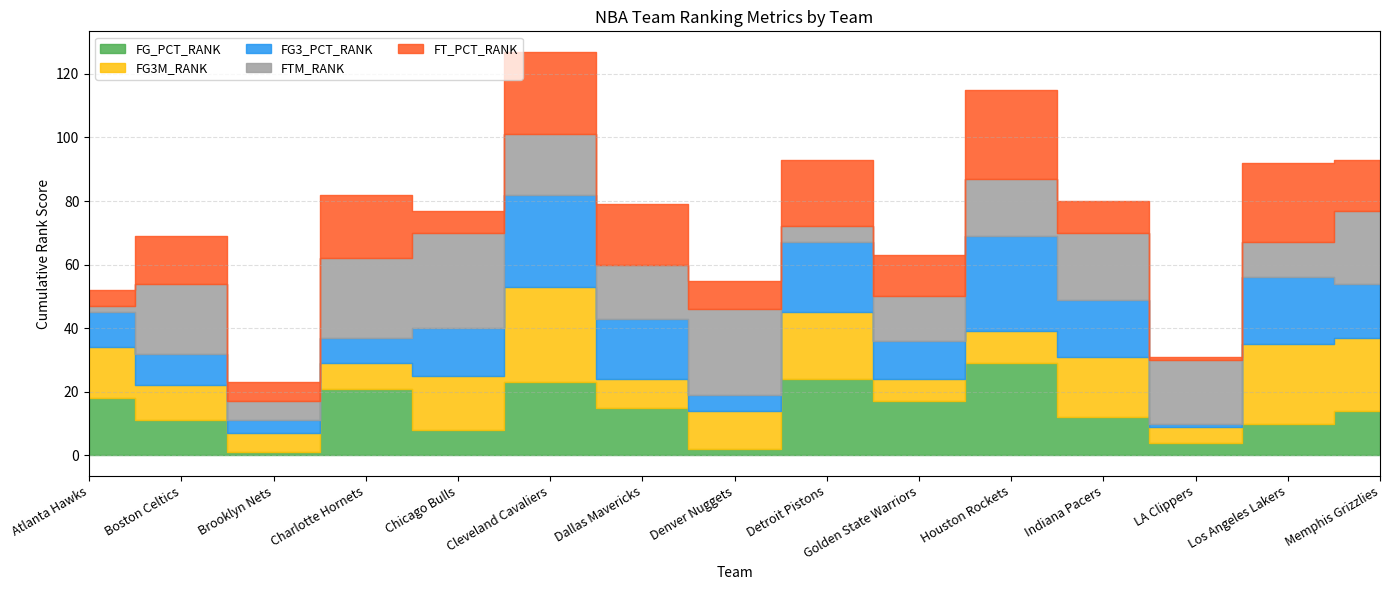

Where is the first local maximum for FG3M_RANK?

Cleveland Cavaliers